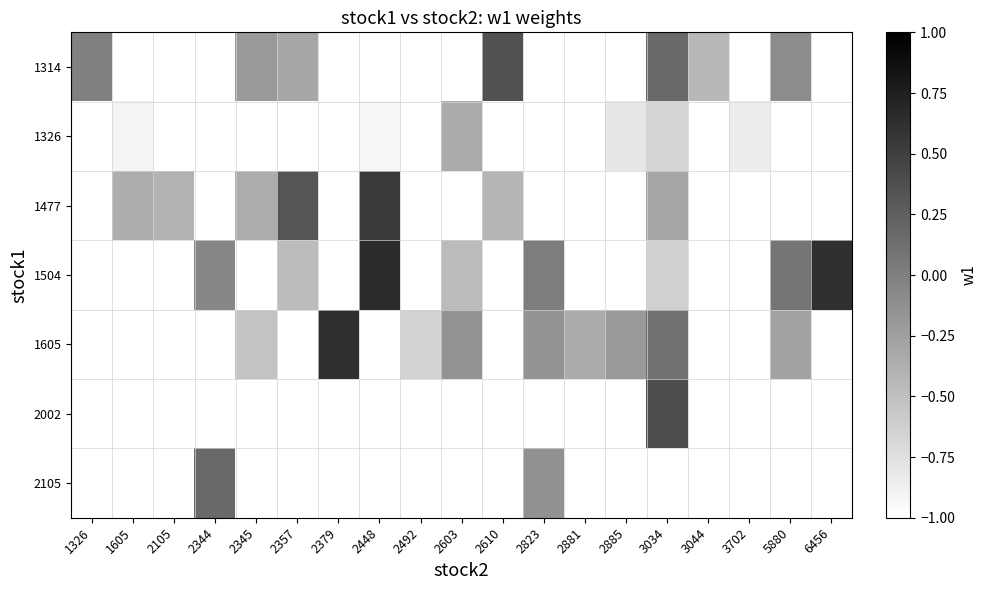

How many series are shown in this chart?

7